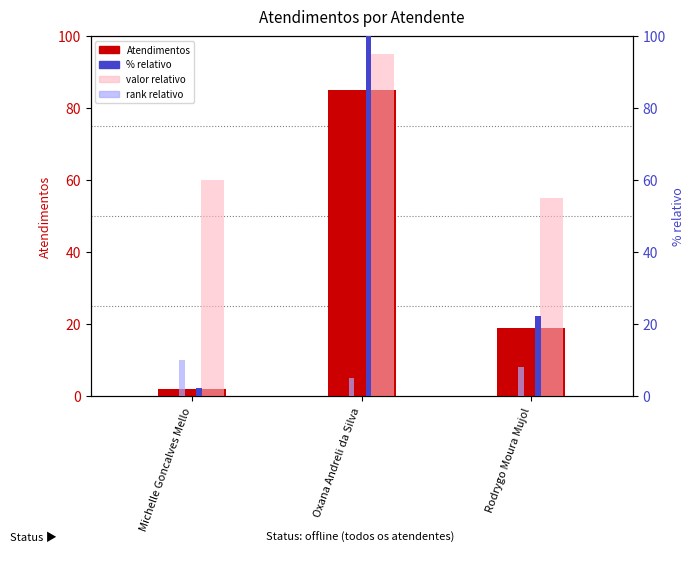

Reading left to right, transcribe all the data shown in this chart.

Atendimentos: Michelle Goncalves Mello=2.0	Oxana Andreli da Silva=85.0	Rodrygo Moura Mujol=19.0
% relativo: Michelle Goncalves Mello=2.4	Oxana Andreli da Silva=100.0	Rodrygo Moura Mujol=22.4
valor relativo: Michelle Goncalves Mello=60.0	Oxana Andreli da Silva=95.0	Rodrygo Moura Mujol=55.0
rank relativo: Michelle Goncalves Mello=10.0	Oxana Andreli da Silva=5.0	Rodrygo Moura Mujol=8.0